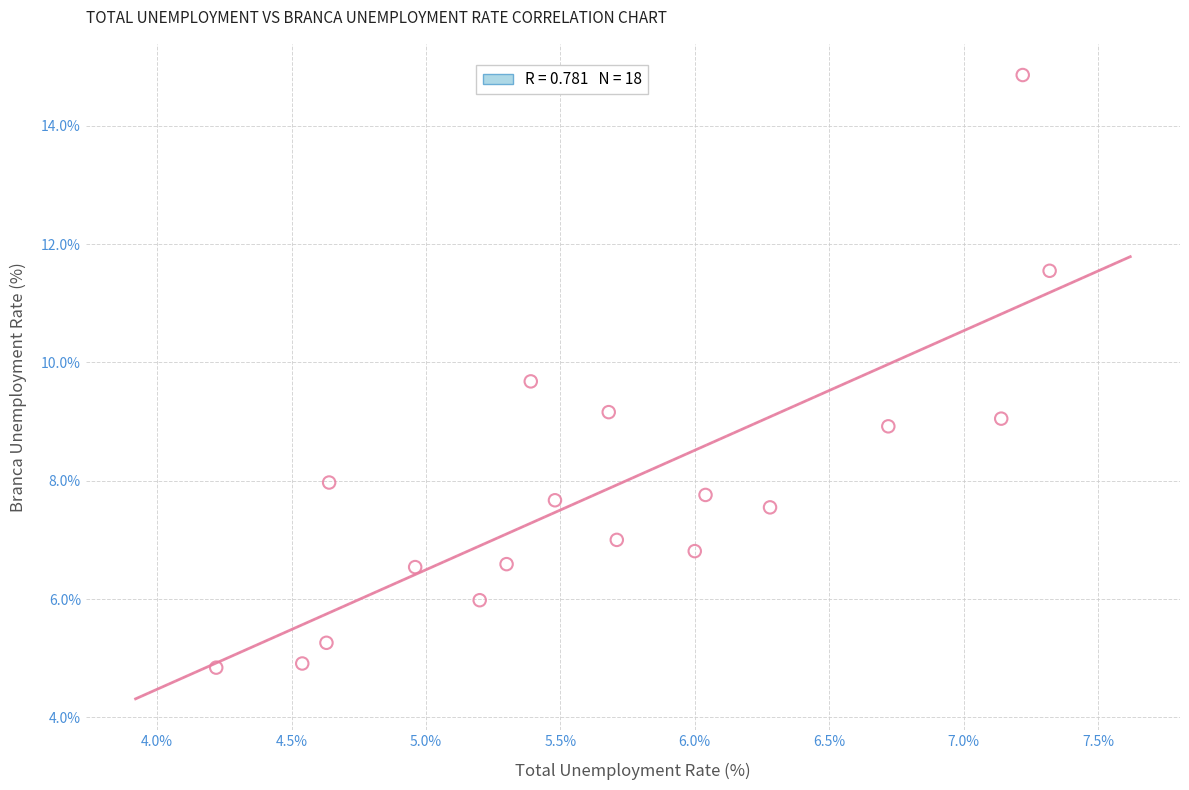

What is the range of Y values (max minus min)?

10.0